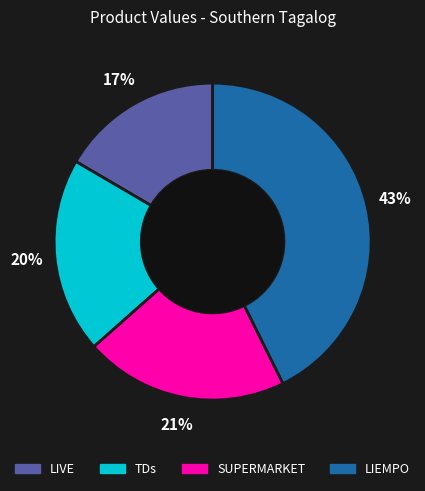

Do LIEMPO and TDs together represent more than half of the pie?

Yes